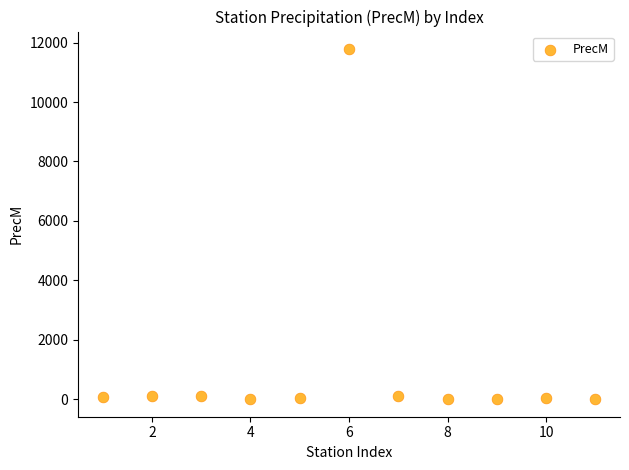

What is the average Y value?

1117.3